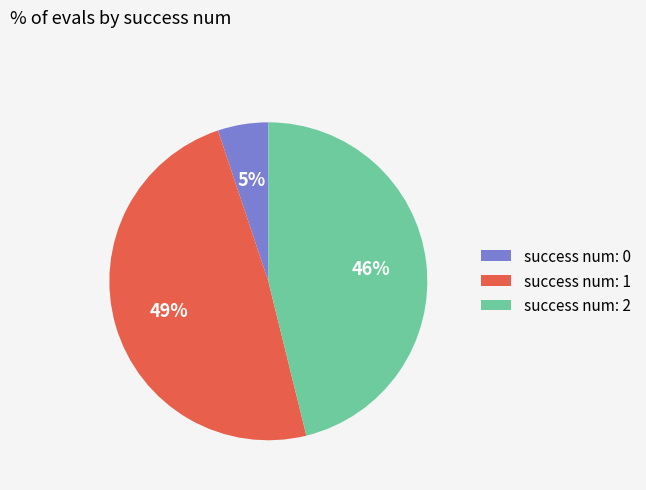

Approximately how many times larger is the value at success num: 1 compared to success num: 2?

1.1